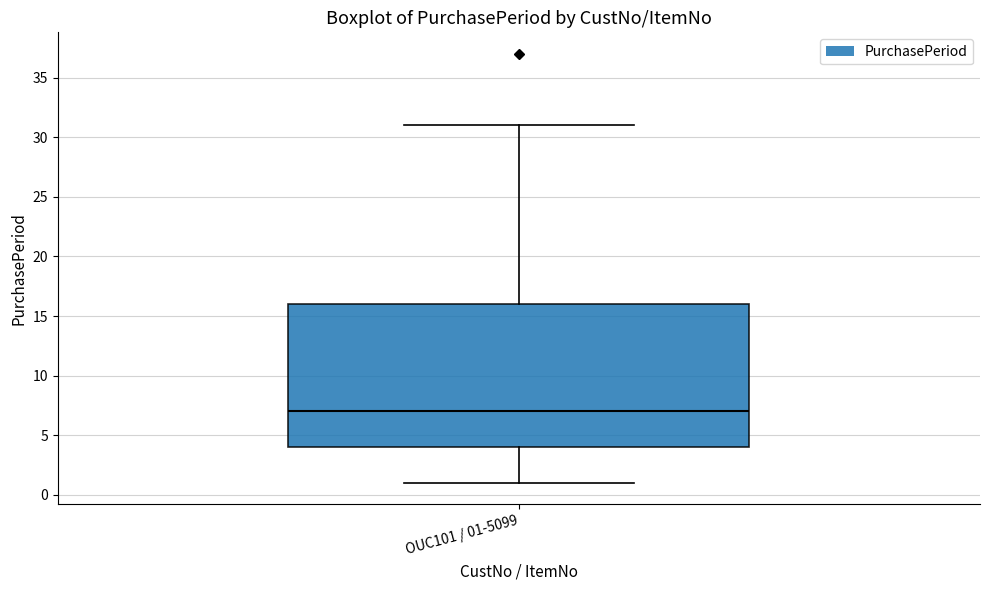

Read this box plot against the y-axis: the position of the median line, the range covered by the box, and the ends of both whiskers. The values are not printed on the chart, so give them approximately, as read against the axis.

median 7, box 4 to 16, whiskers 1 to 31